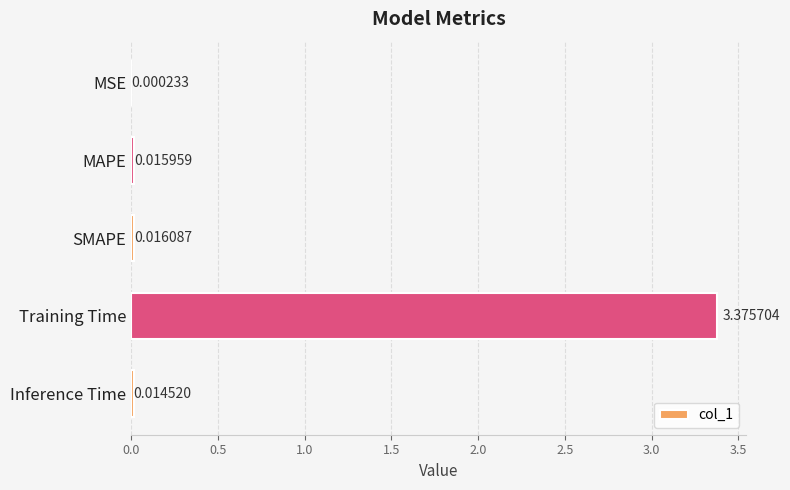

What is the change in value from MSE to Training Time?

+3.4